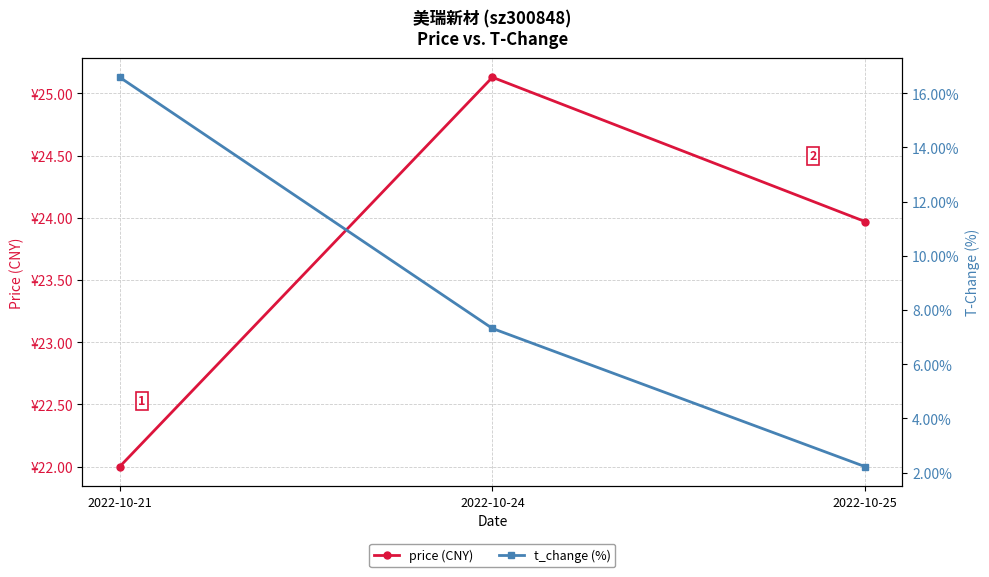

At which label does t_change (%) first exceed 7?

2022-10-21